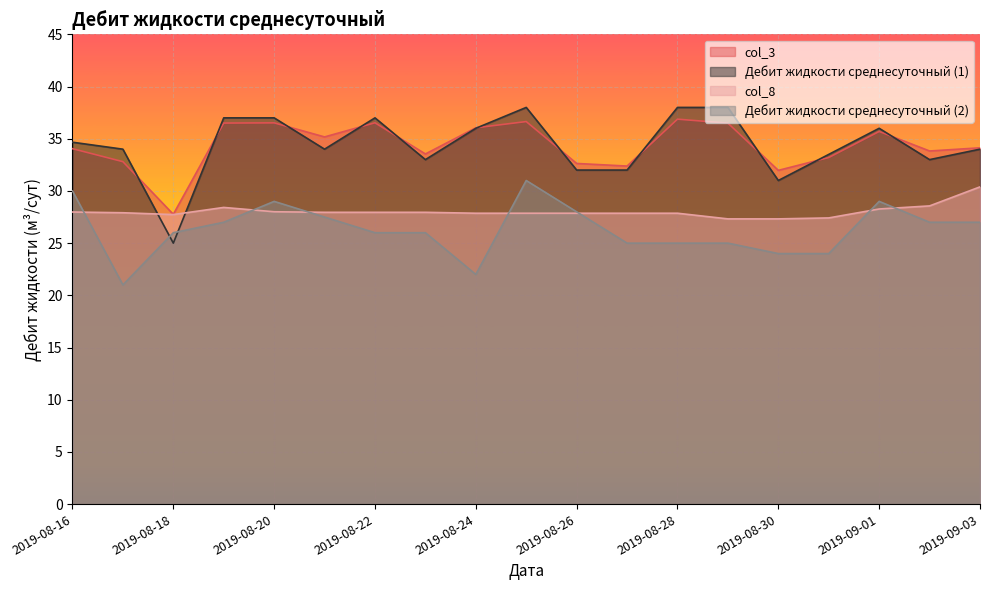

Between 2019-09-02 and 2019-08-27, which is larger?

2019-09-02